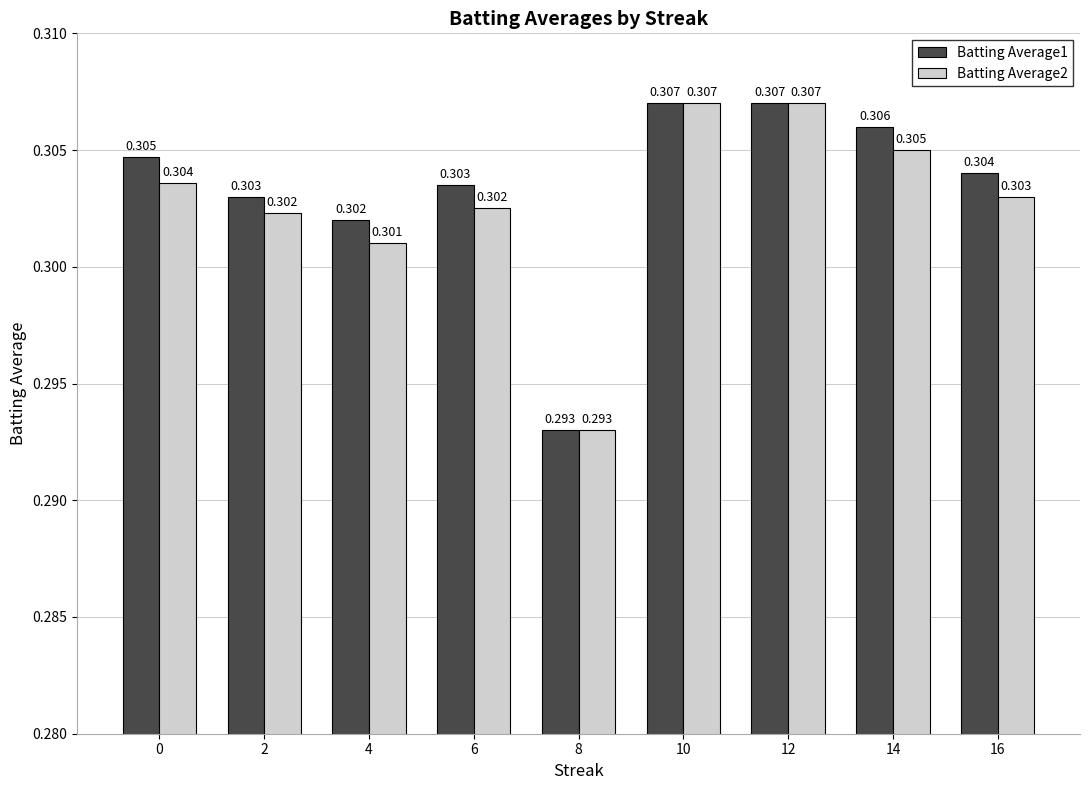

What is the value of the Batting Average2 bar at the 1st from the left?

0.3